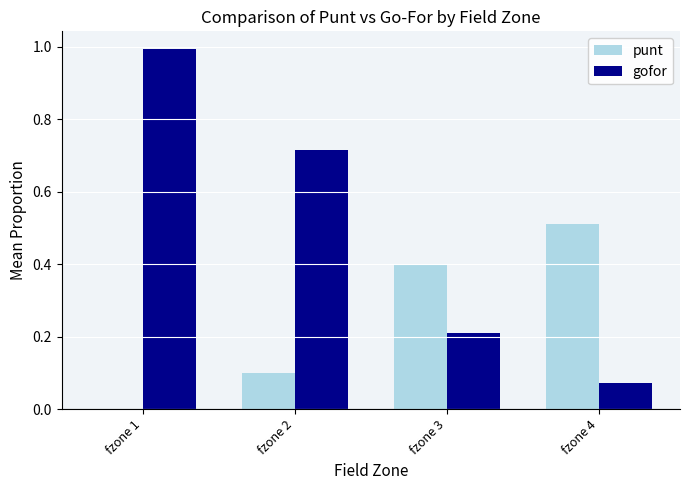

What is the greatest value displayed?

1.0